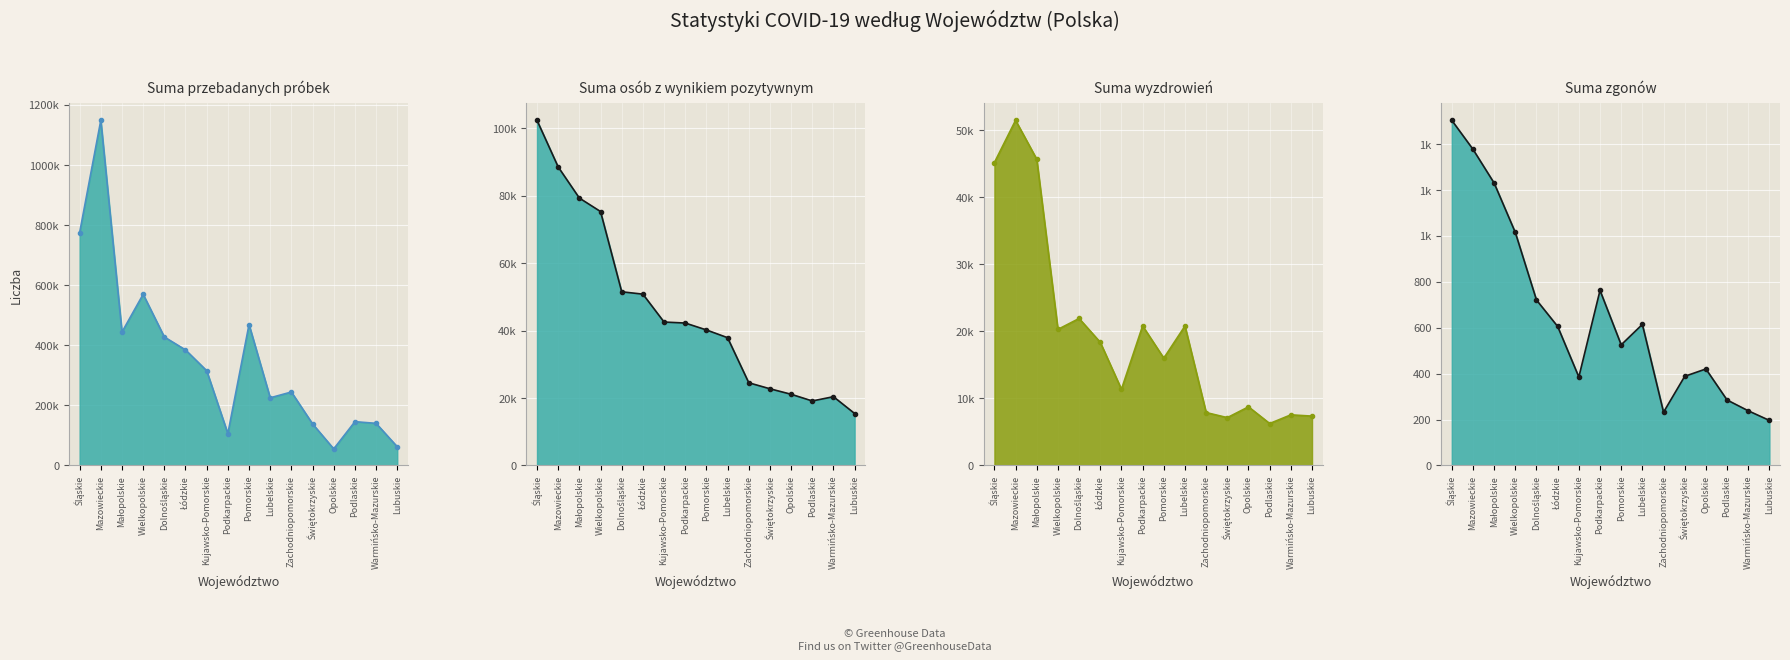

Reading left to right, what are all the values shown in this chart?

Suma przebadanych próbek: 773957	1147865	443680	569263	427333	384373	315215	105895	468721	225055	244326	138369	55175	145672	140115	62233
Suma osób z wynikiem pozytywnym: 102329	88503	79281	75285	51491	50796	42524	42228	40182	37882	24520	22738	21110	19128	20391	15400
Suma wyzdrowień: 45166	51461	45658	20290	21915	18362	11353	20811	16000	20796	7892	7132	8744	6254	7548	7360
Suma zgonów: 1502	1376	1229	1014	720	605	385	762	525	614	232	388	420	285	238	196